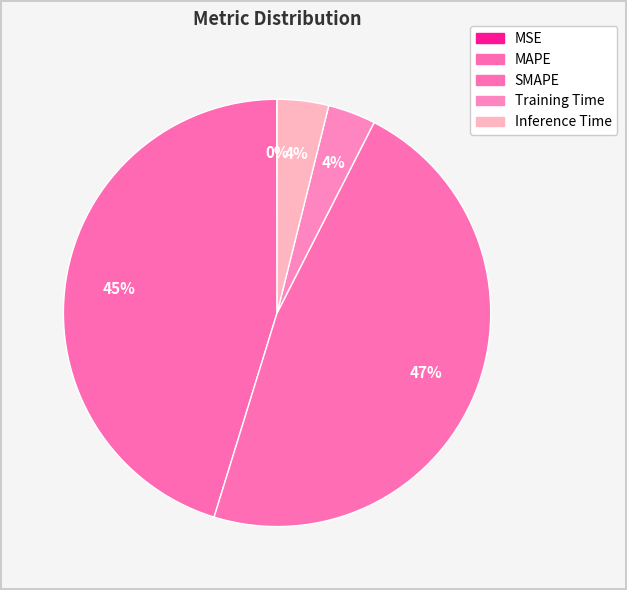

Which category has the smallest portion of the pie?

MSE